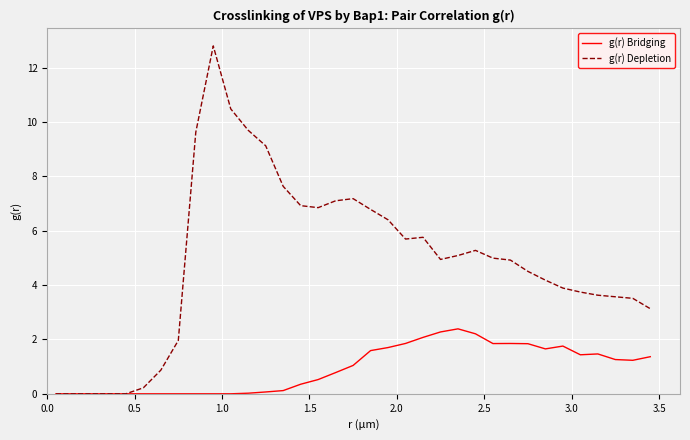

Which series has the largest total across all categories?

g(r) Depletion